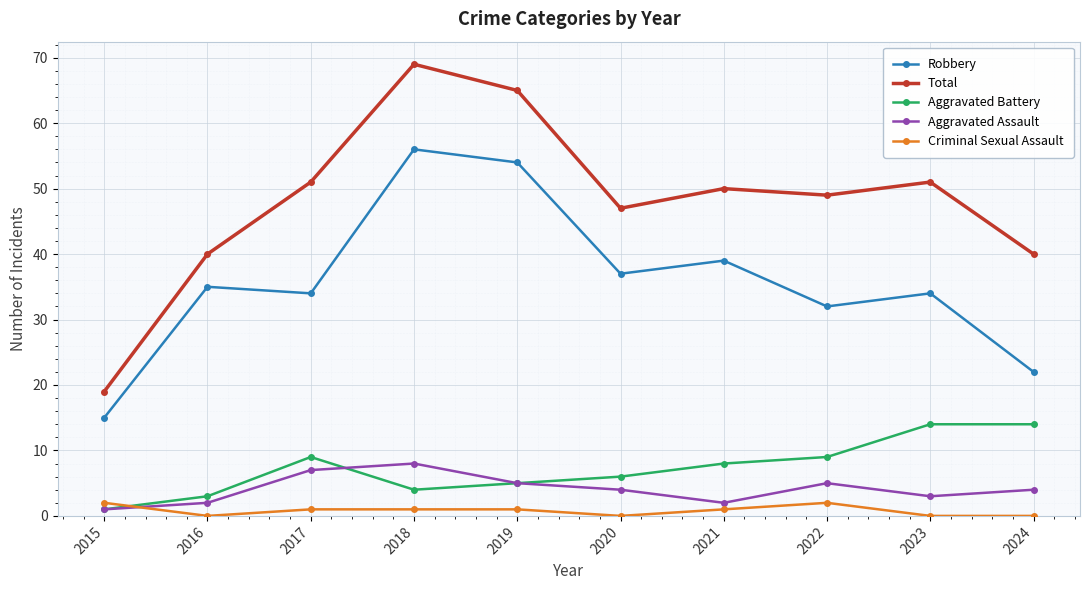

What is the approximate value of Aggravated Assault at 2023?

3